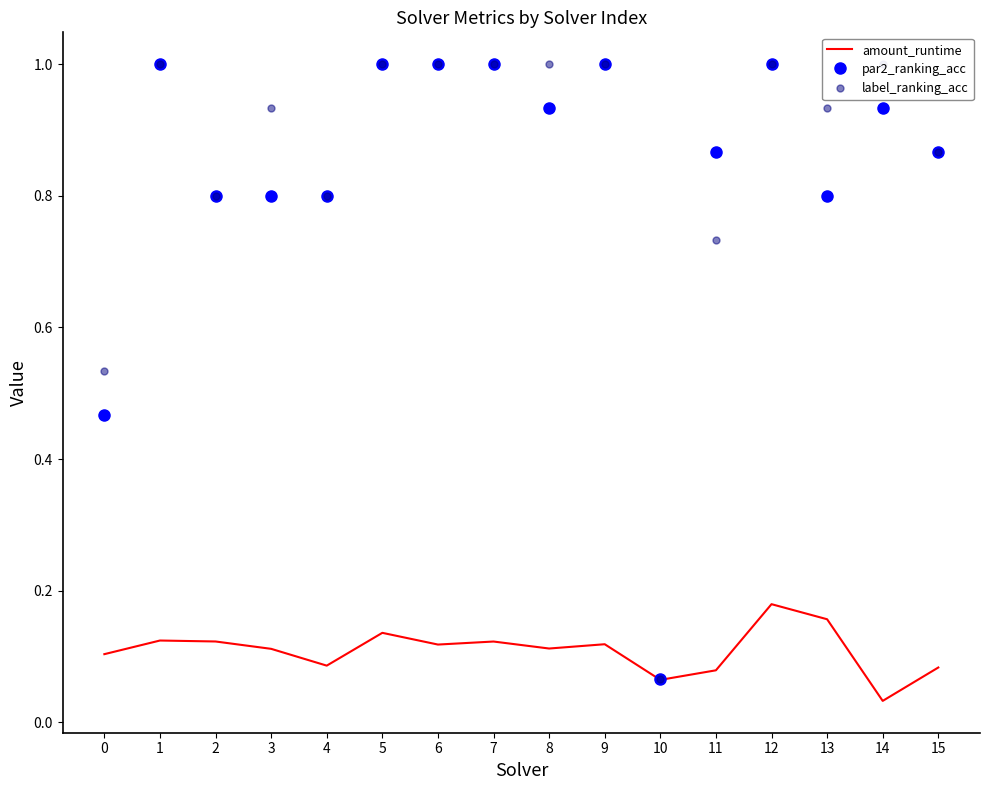

At 4, list the series in order from largest to smallest.

par2_ranking_acc, label_ranking_acc, amount_runtime